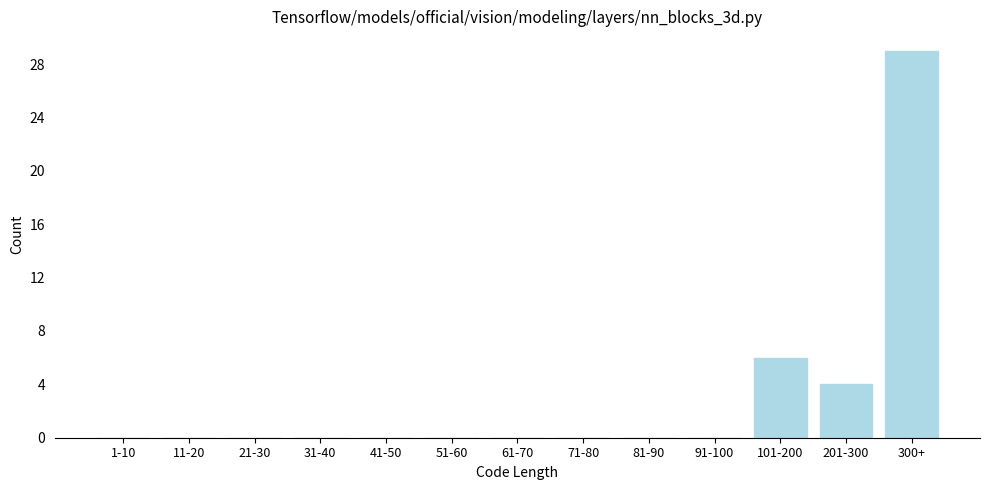

Reading left to right, extract all data points from this chart.

1-10=0	11-20=0	21-30=0	31-40=0	41-50=0	51-60=0	61-70=0	71-80=0	81-90=0	91-100=0	101-200=6	201-300=4	300+=29